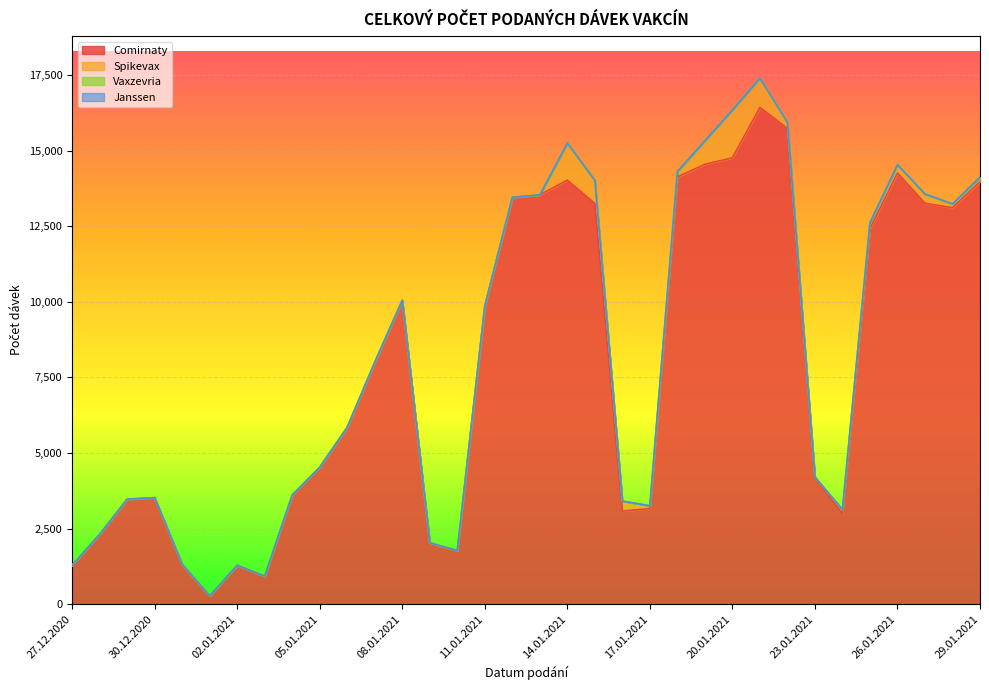

How many lines are shown in the chart?

4